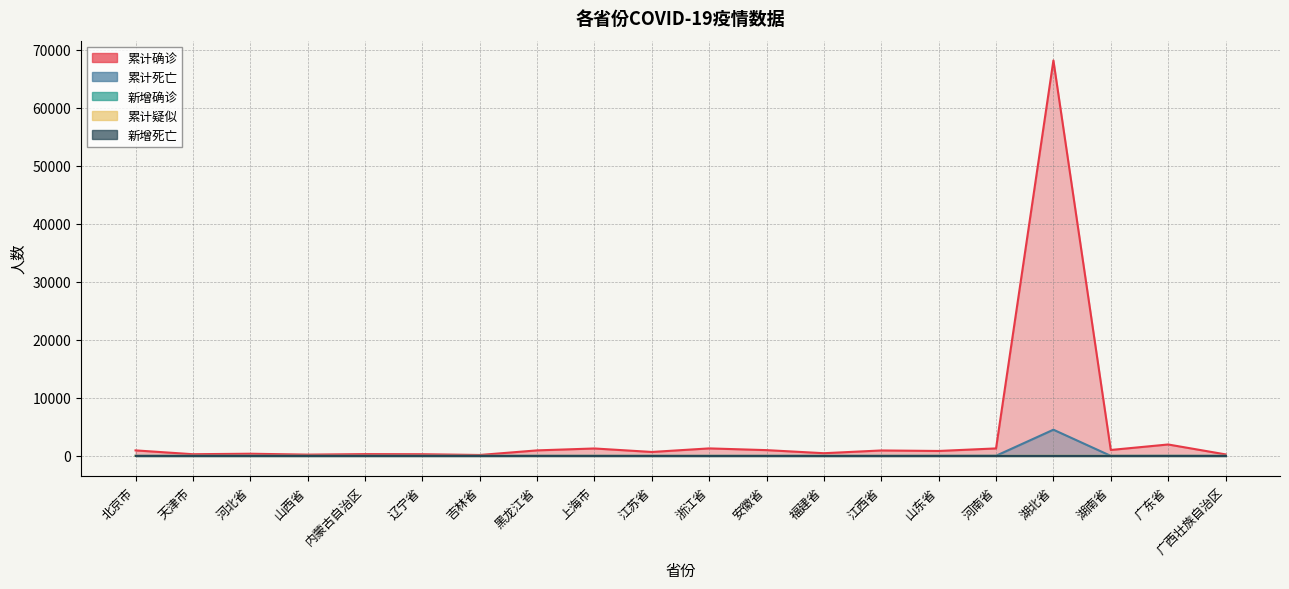

How many values in the 累计疑似 series exceed 0?

2